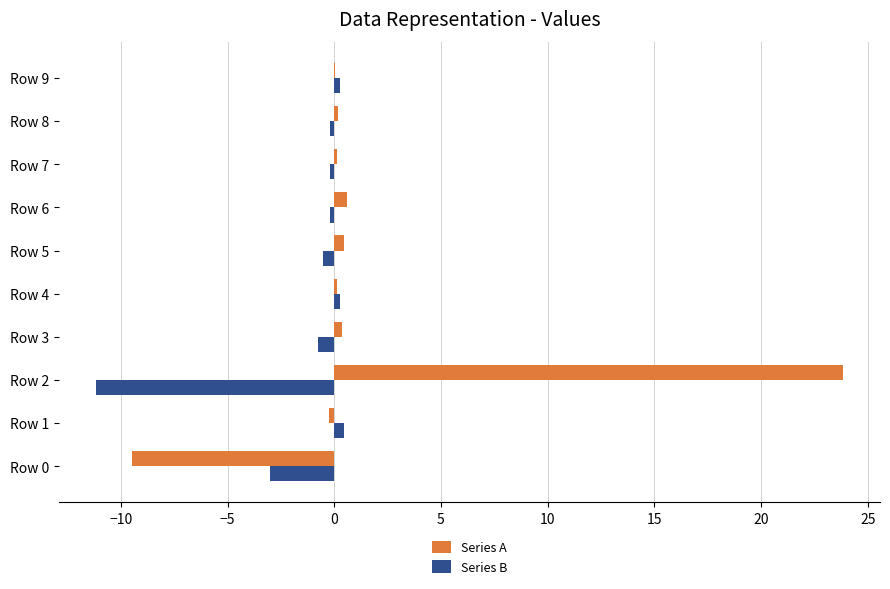

How many values in the Series B series exceed 0?

3